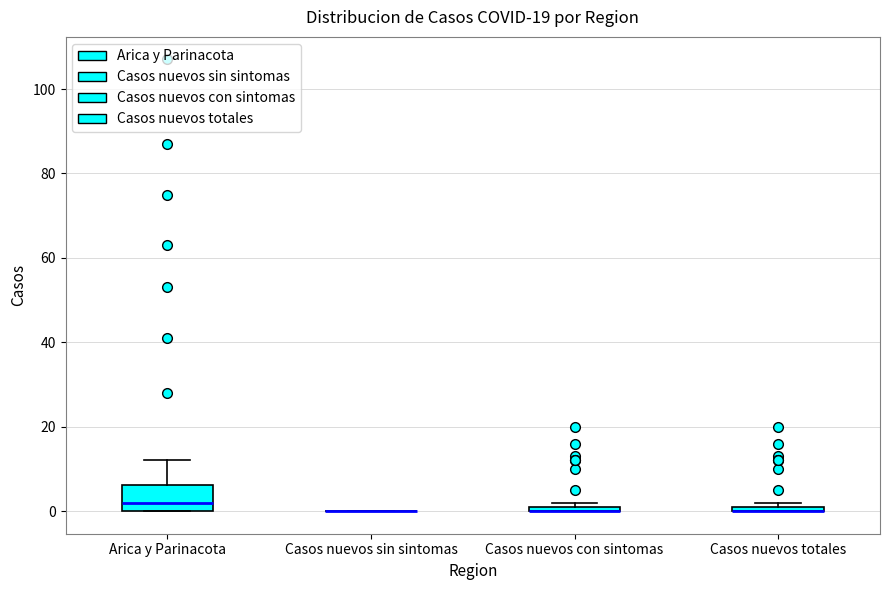

Which box is the tallest, from its lower edge to its upper edge?

Arica y Parinacota